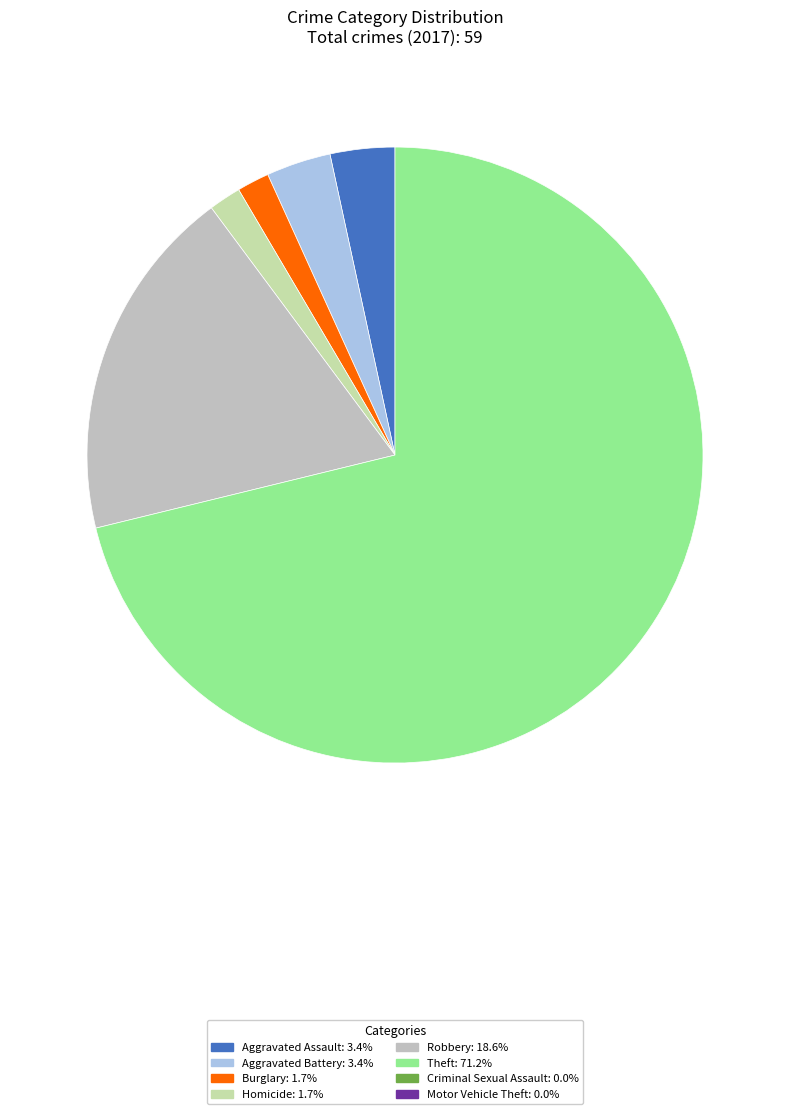

Count the number of slices in the pie.

8